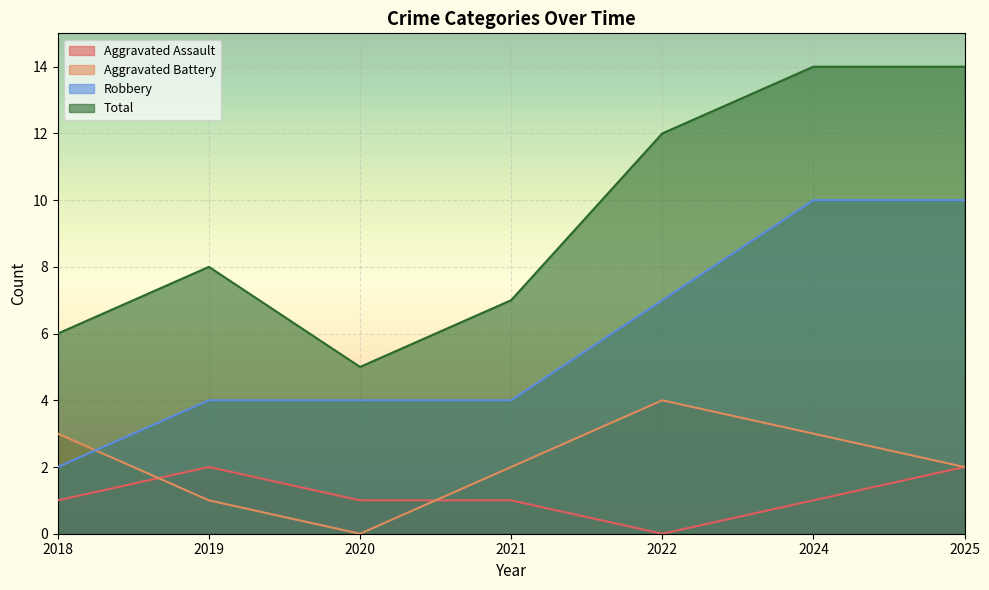

Reading left to right, list all the values displayed in this chart.

Aggravated Assault: 2018=1	2019=2	2020=1	2021=1	2022=0	2024=1	2025=2
Aggravated Battery: 2018=3	2019=1	2020=0	2021=2	2022=4	2024=3	2025=2
Robbery: 2018=2	2019=4	2020=4	2021=4	2022=7	2024=10	2025=10
Total: 2018=6	2019=8	2020=5	2021=7	2022=12	2024=14	2025=14